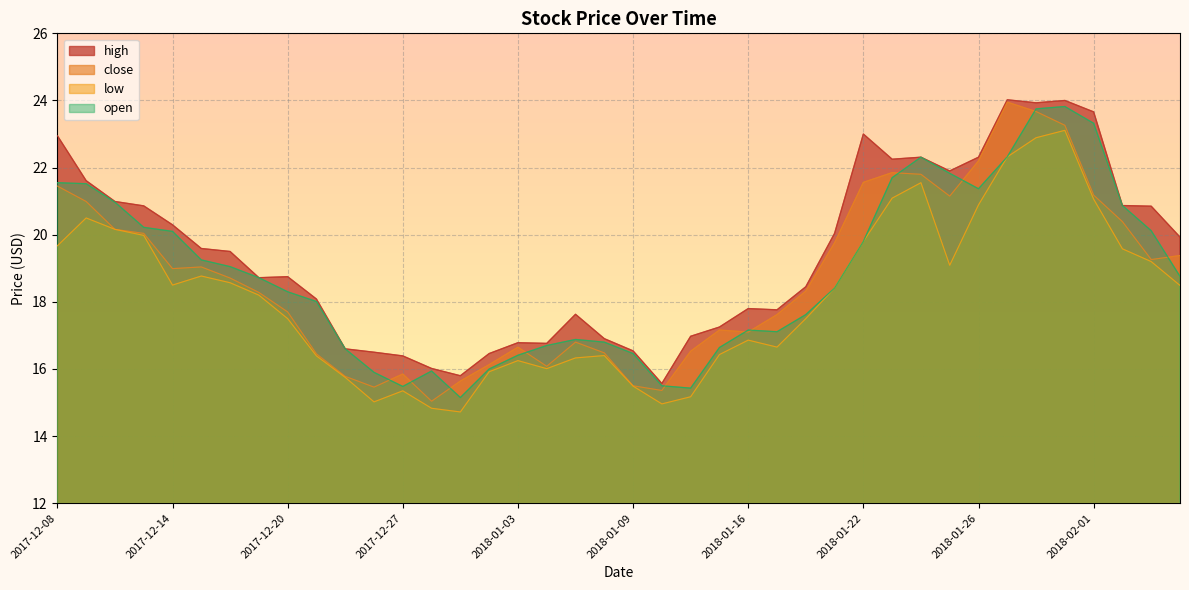

What is the sum of the high values at 2018-01-18 and 2018-02-06?

38.4